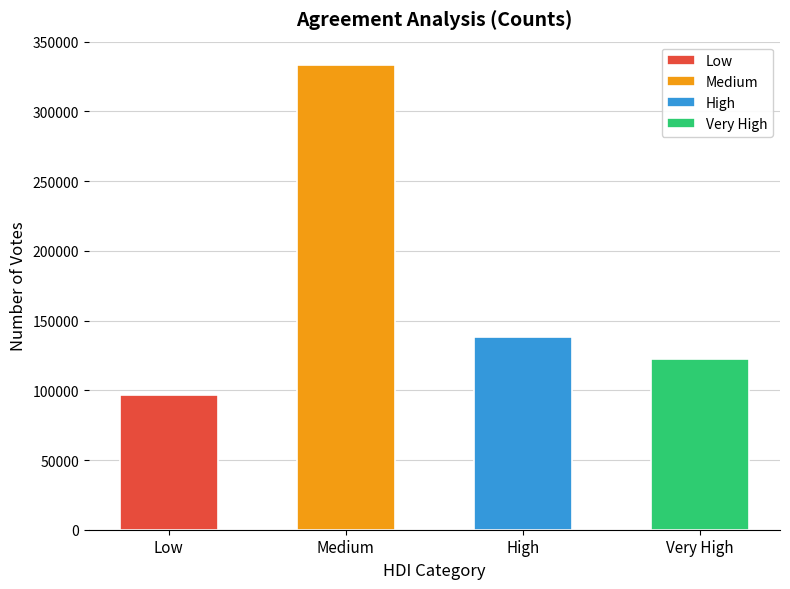

List the labels in order of value, smallest first.

Low, Very High, High, Medium